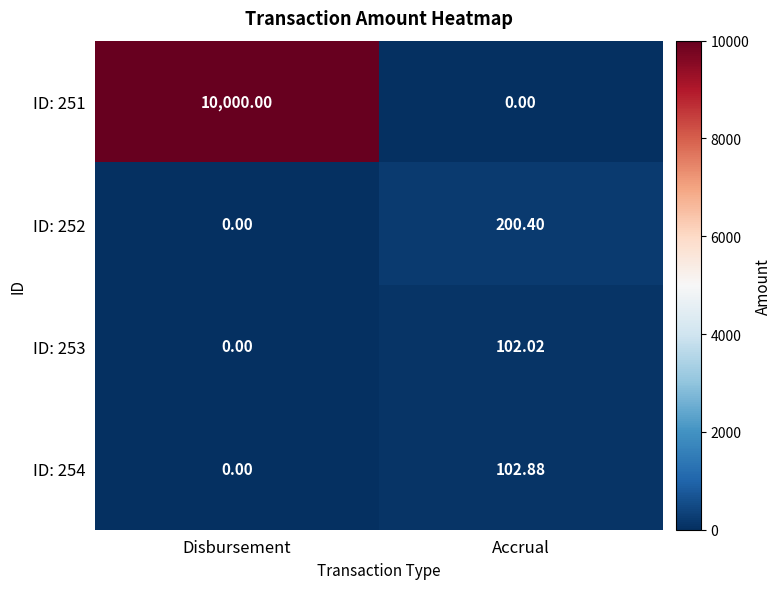

Where does the ID: 252 series first go above 200?

Accrual